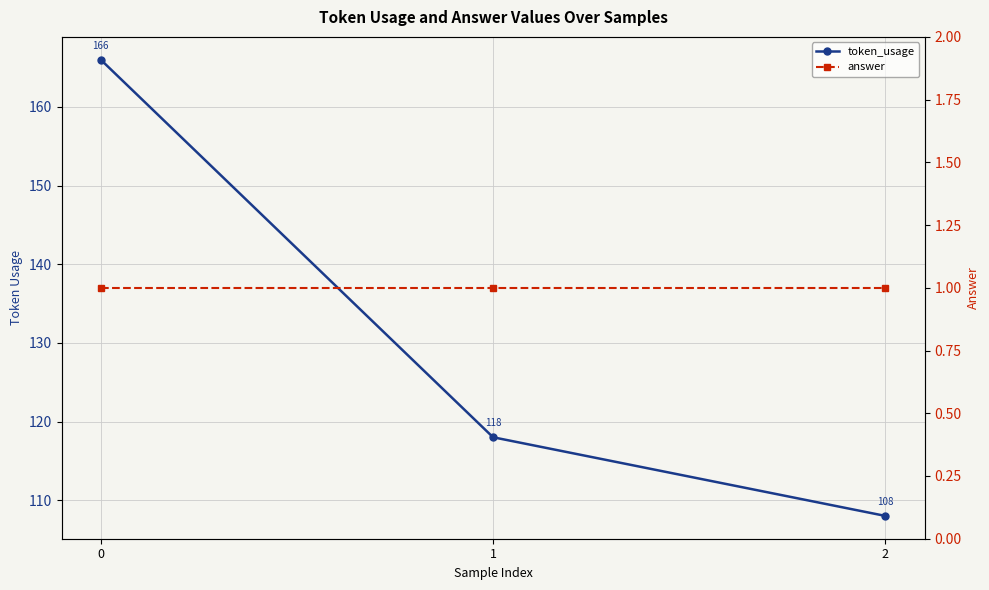

The value of token_usage at 2 is 108. True or false?

True